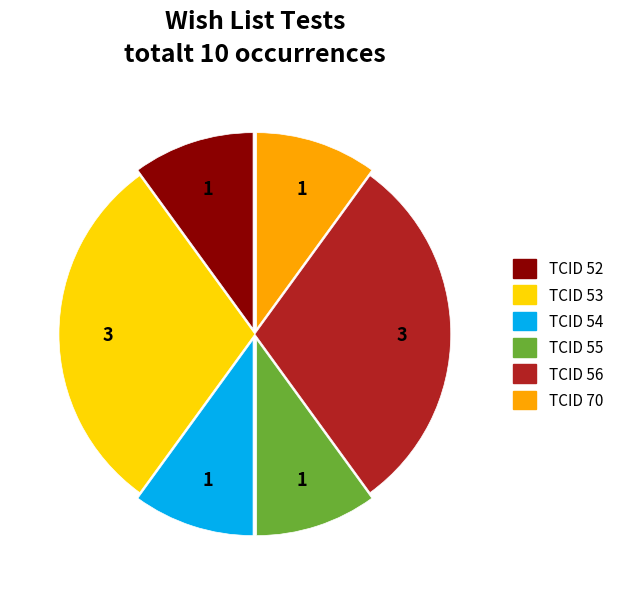

The TCID 56 slice represents 17% of the pie. True or false?

False